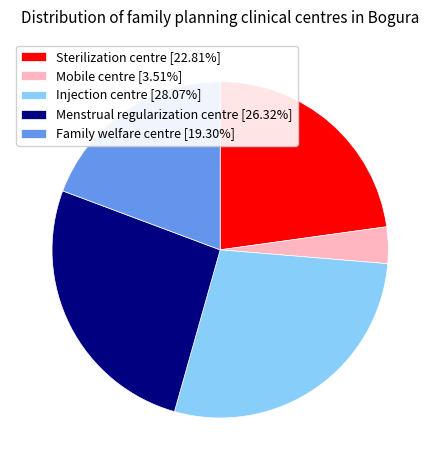

What is the ratio of the value at Sterilization centre [22.81%] to the value at Injection centre [28.07%]?

0.8